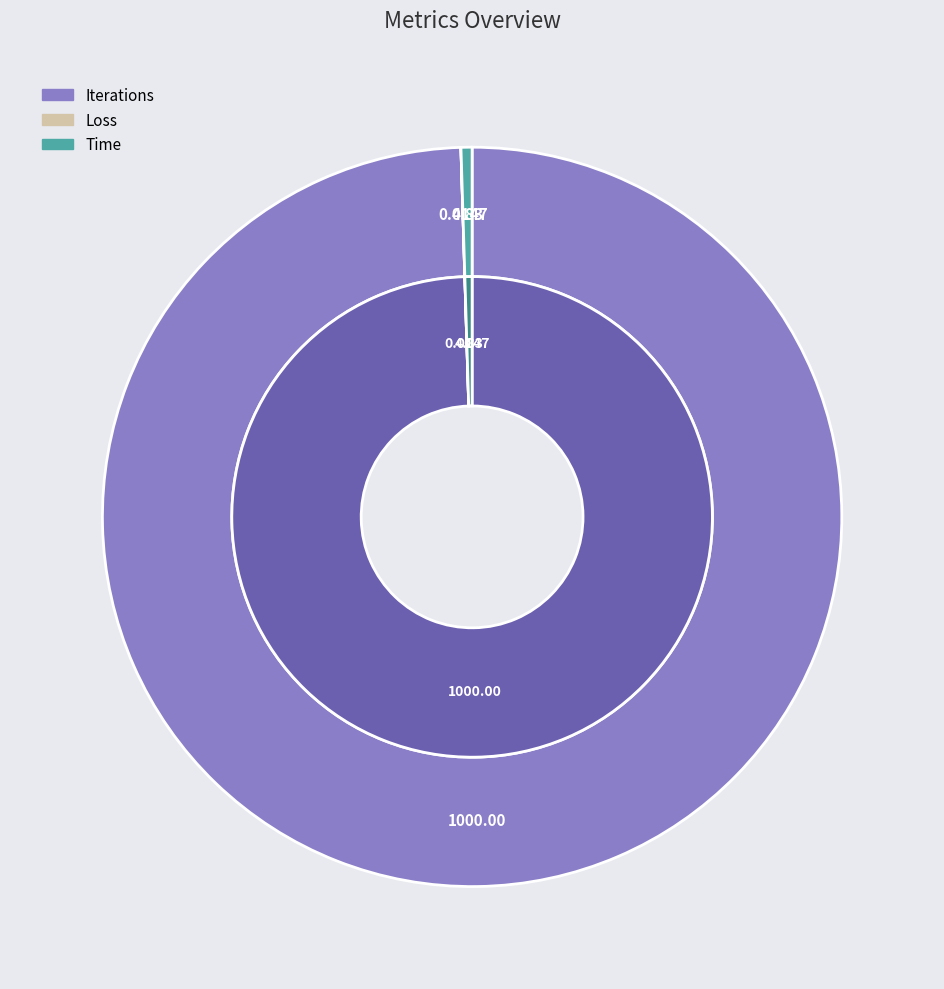

Rank the categories by value from highest to lowest.

Iterations, Time, Loss